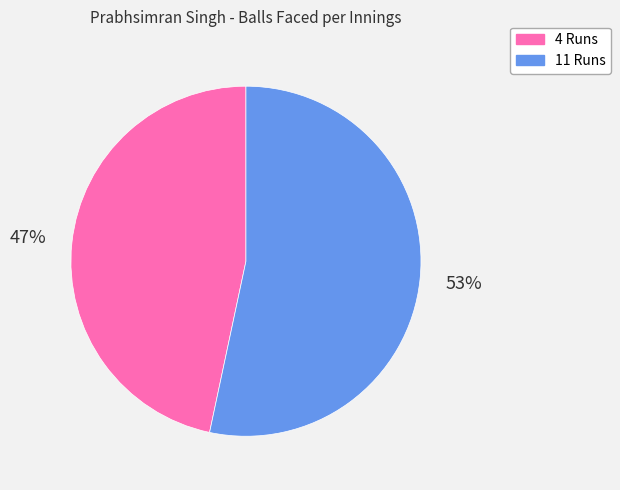

Is there any slice that represents more than half of the pie?

Yes